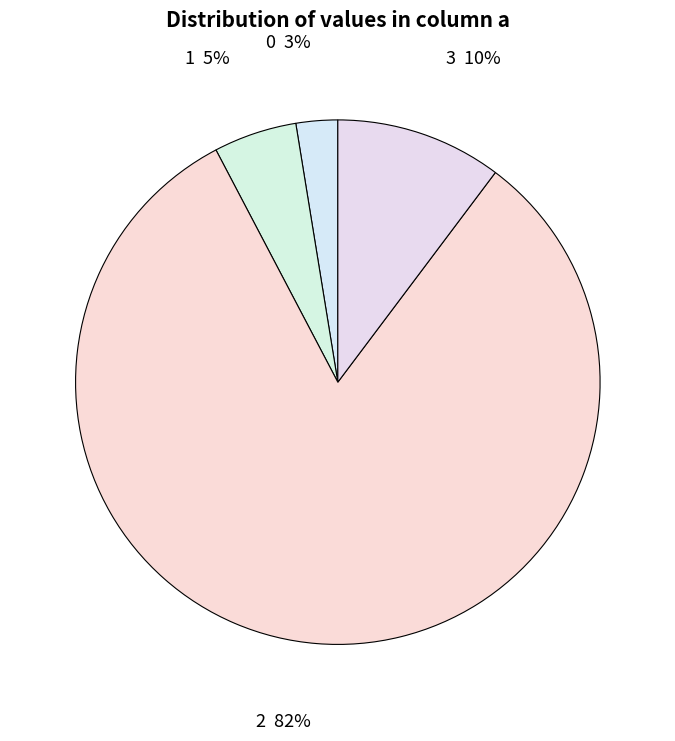

How many slices are in this pie chart?

4